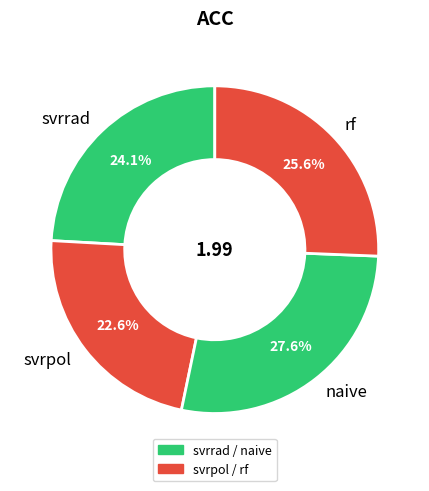

To the nearest percent, what portion does rf represent?

26%